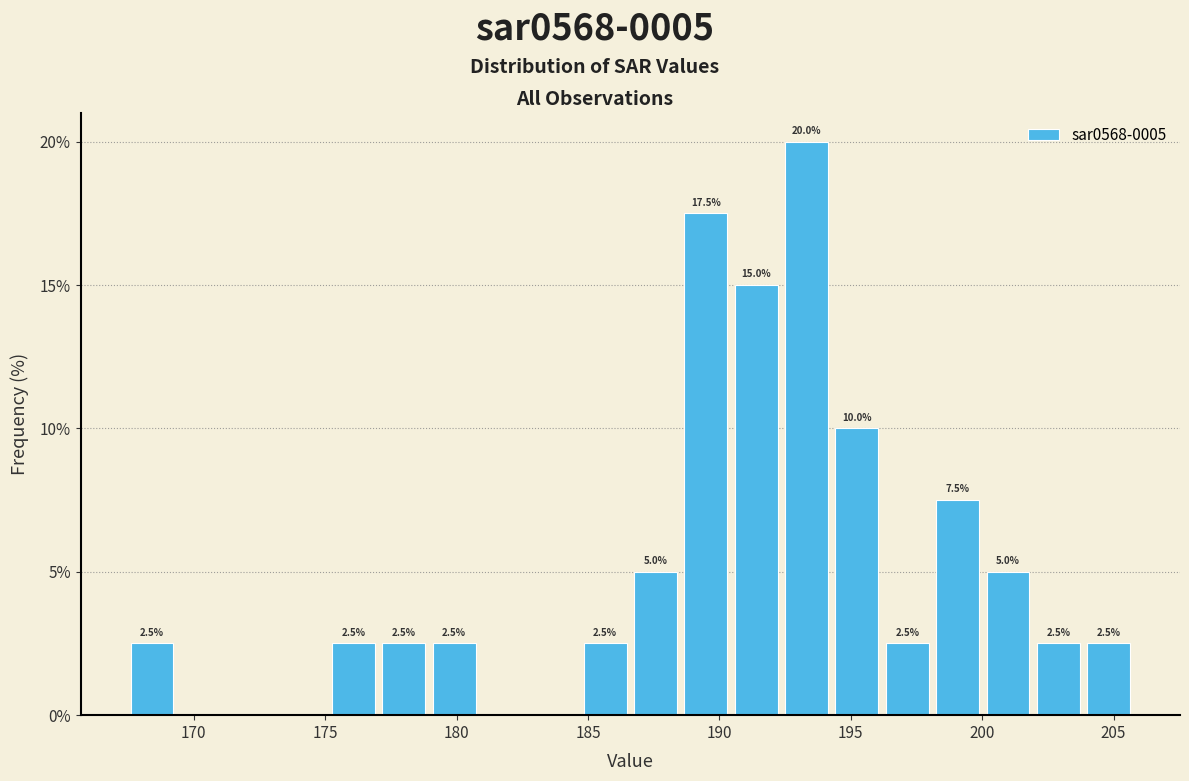

Read against the x-axis, roughly where is the centre of the tallest bar?

193.5